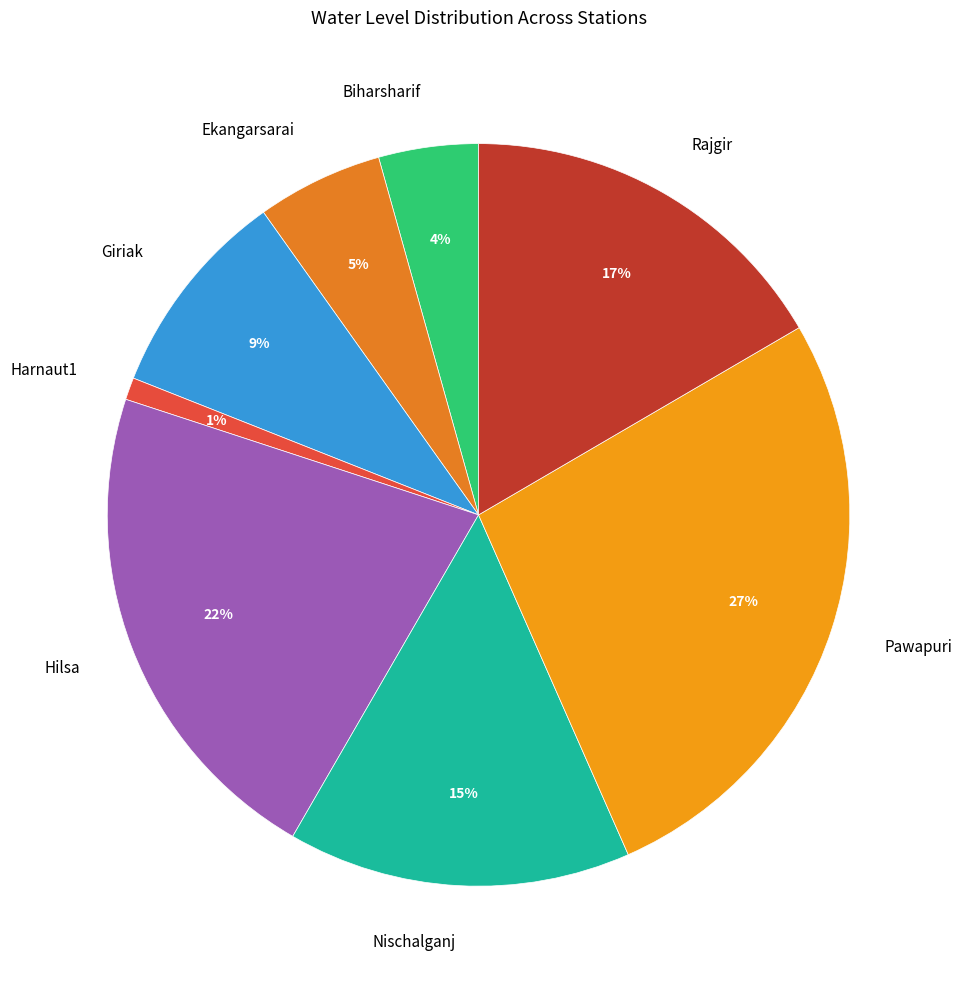

Is there a majority slice in this chart?

No